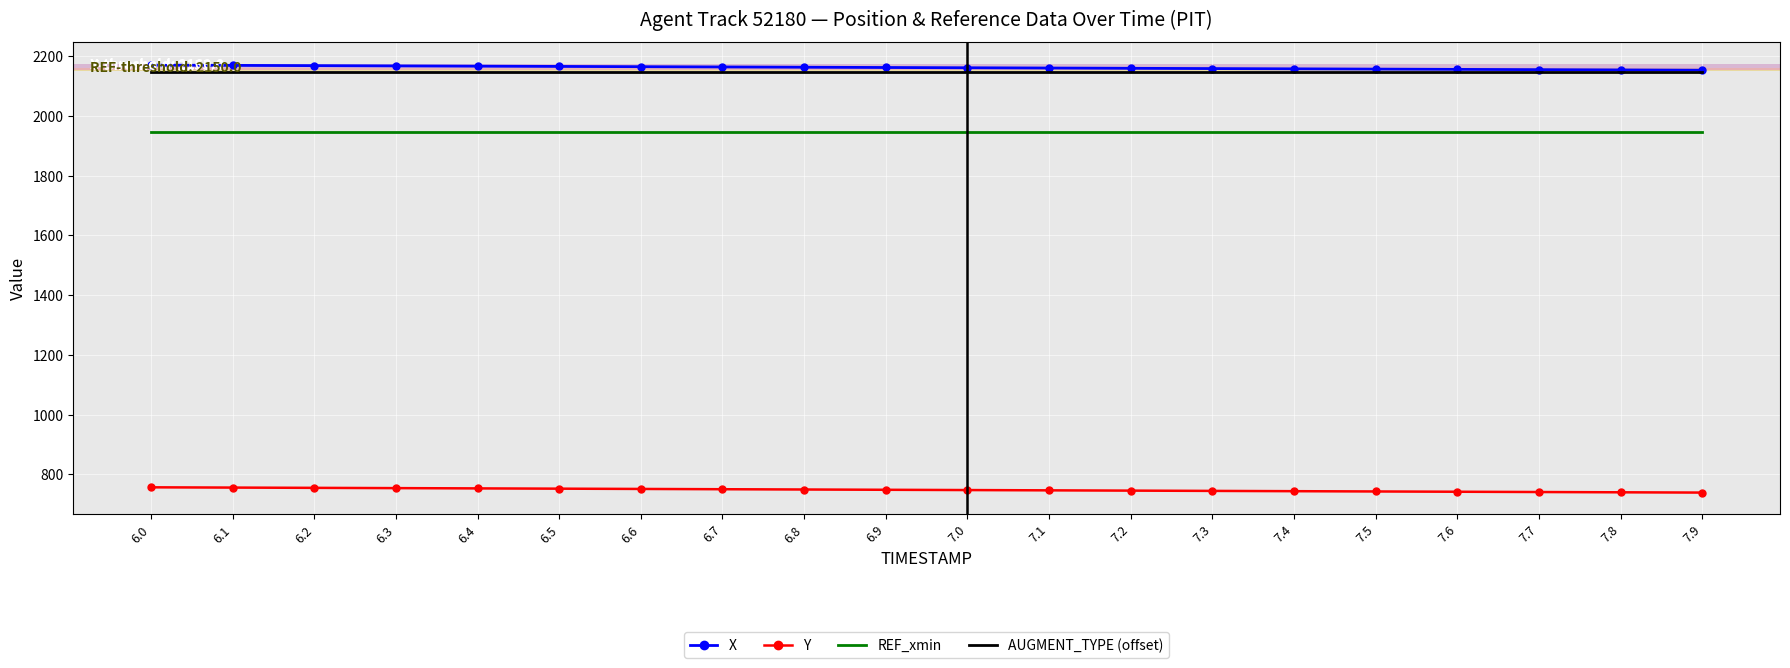

What is the sum of all Y values?

14954.3